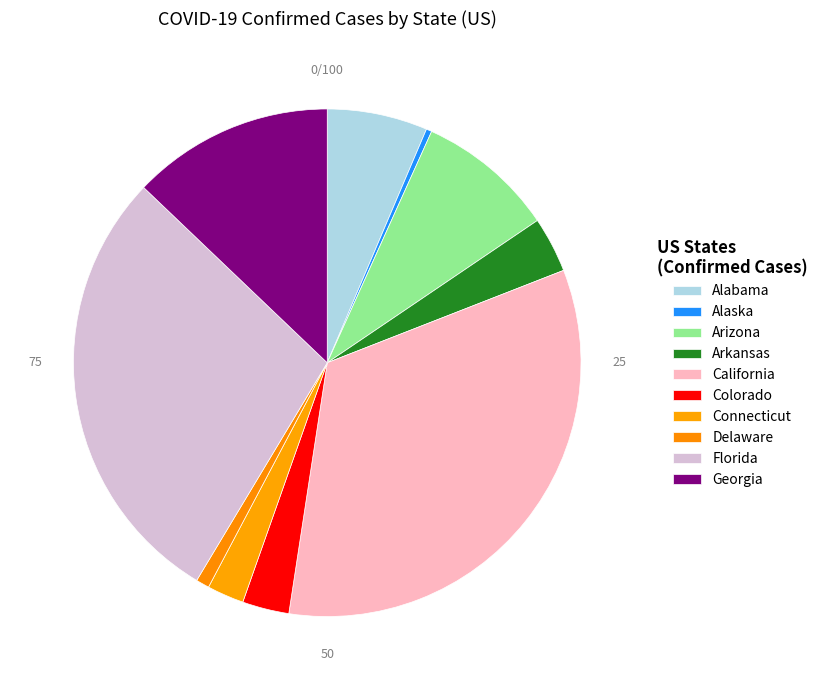

To the nearest percent, what is the difference between the Connecticut and Alaska slice percentages?

2%